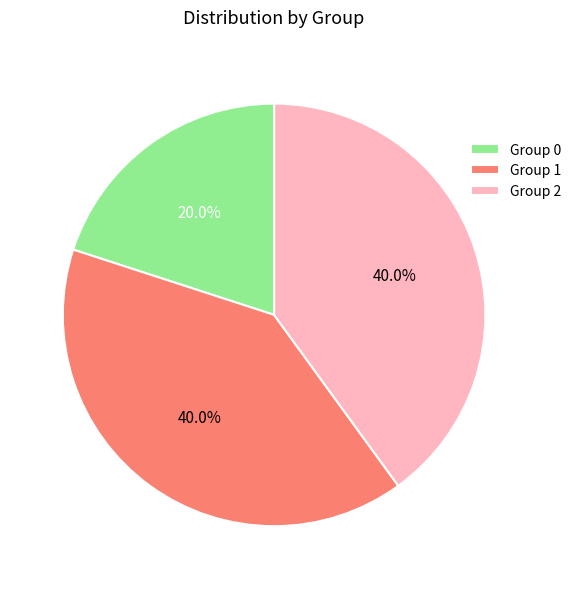

Is there a majority slice in this chart?

No